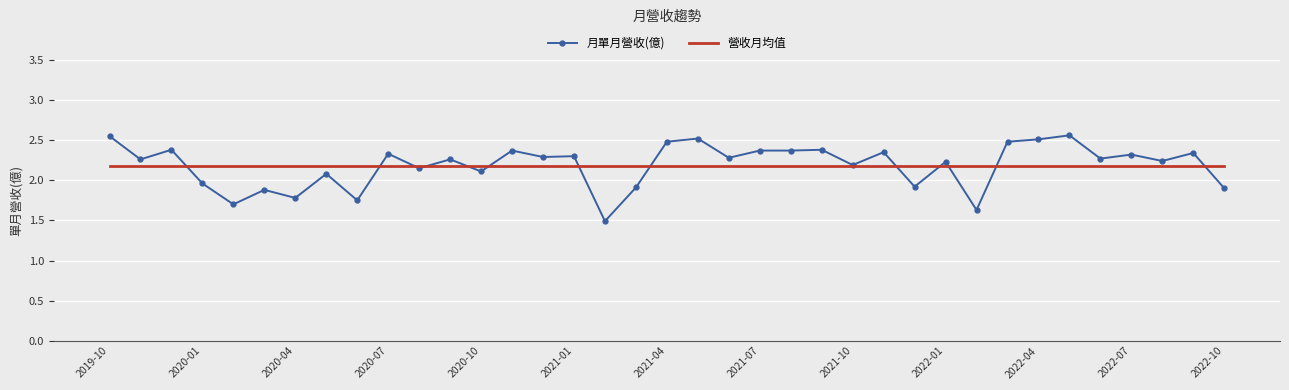

What is the minimum value shown in the chart?

1.5